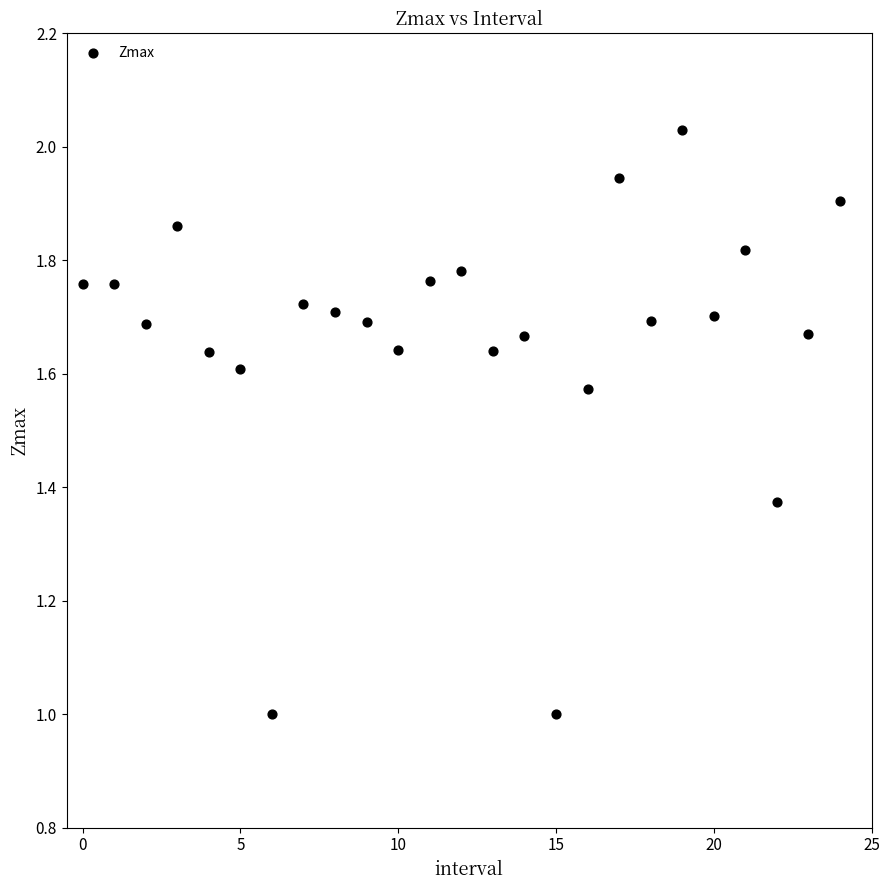

What is the range of Y values (max minus min)?

1.0